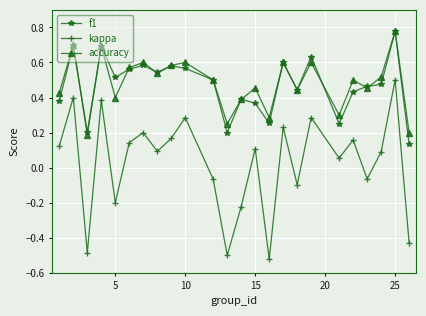

Which series has the widest spread of values?

kappa